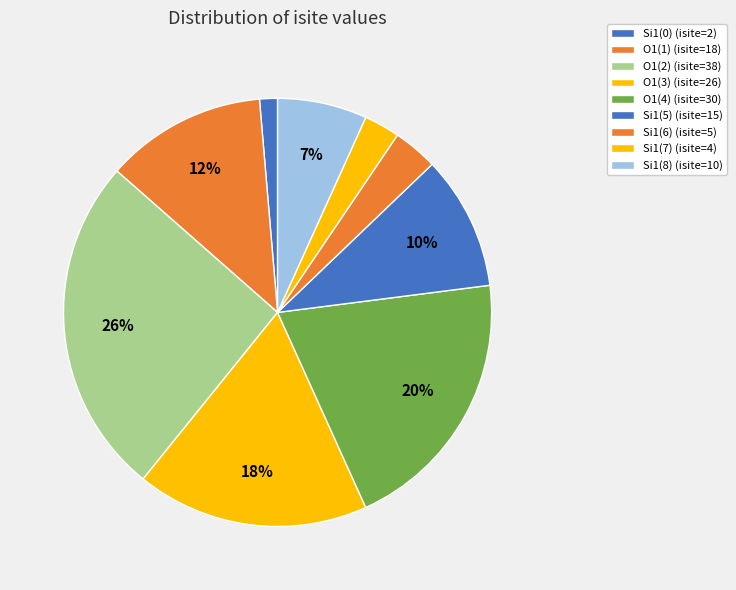

How many segments does this pie chart have?

9